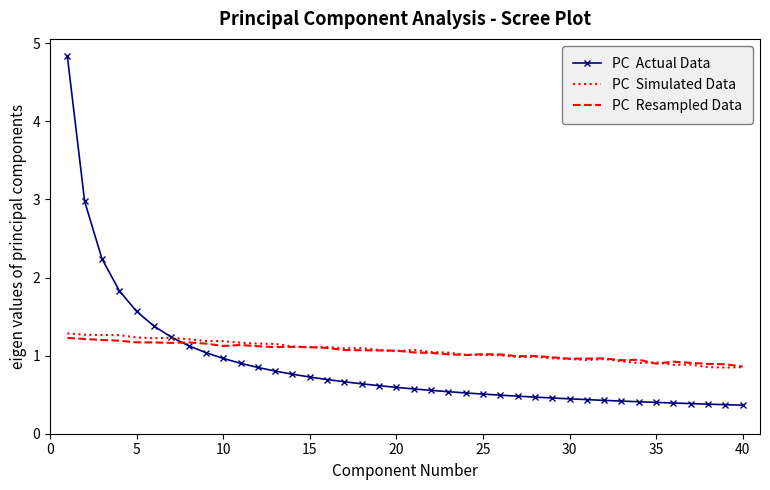

What is the maximum value shown in the chart?

4.8